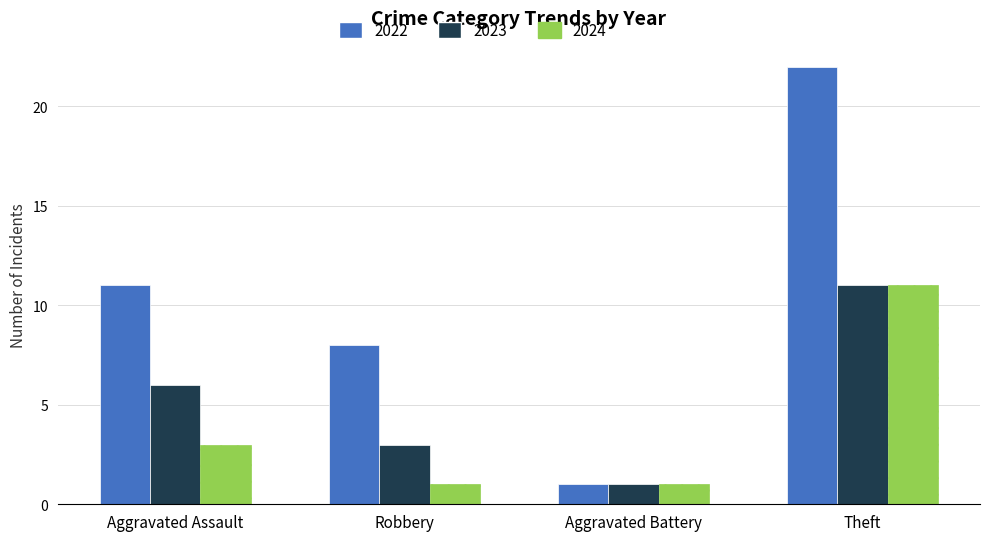

What is the value of the 2023 bar at the 1st from the left?

6